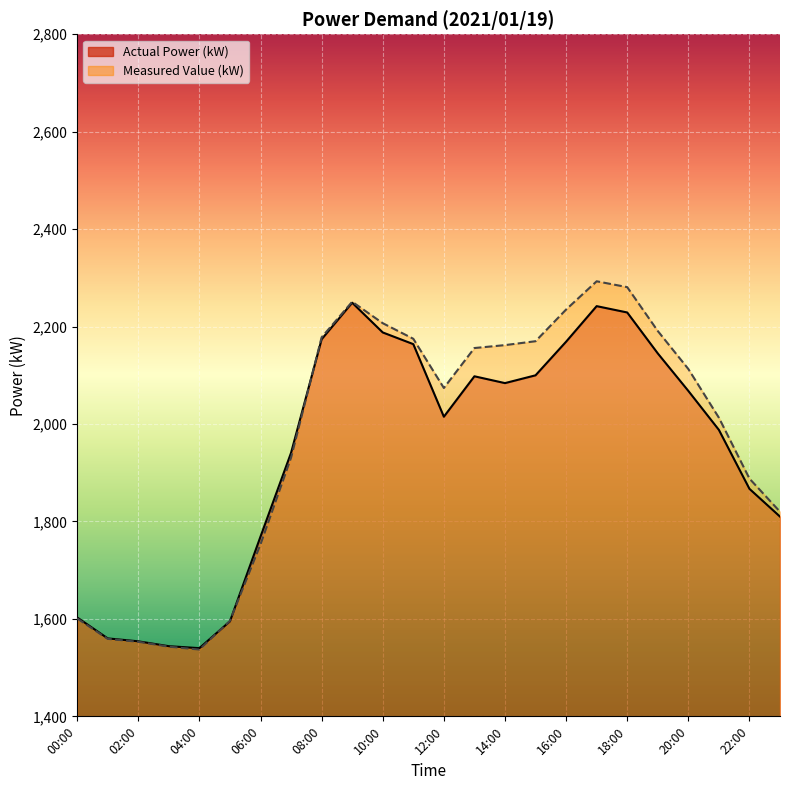

What is the difference between the highest and lowest values at 16:00?

66